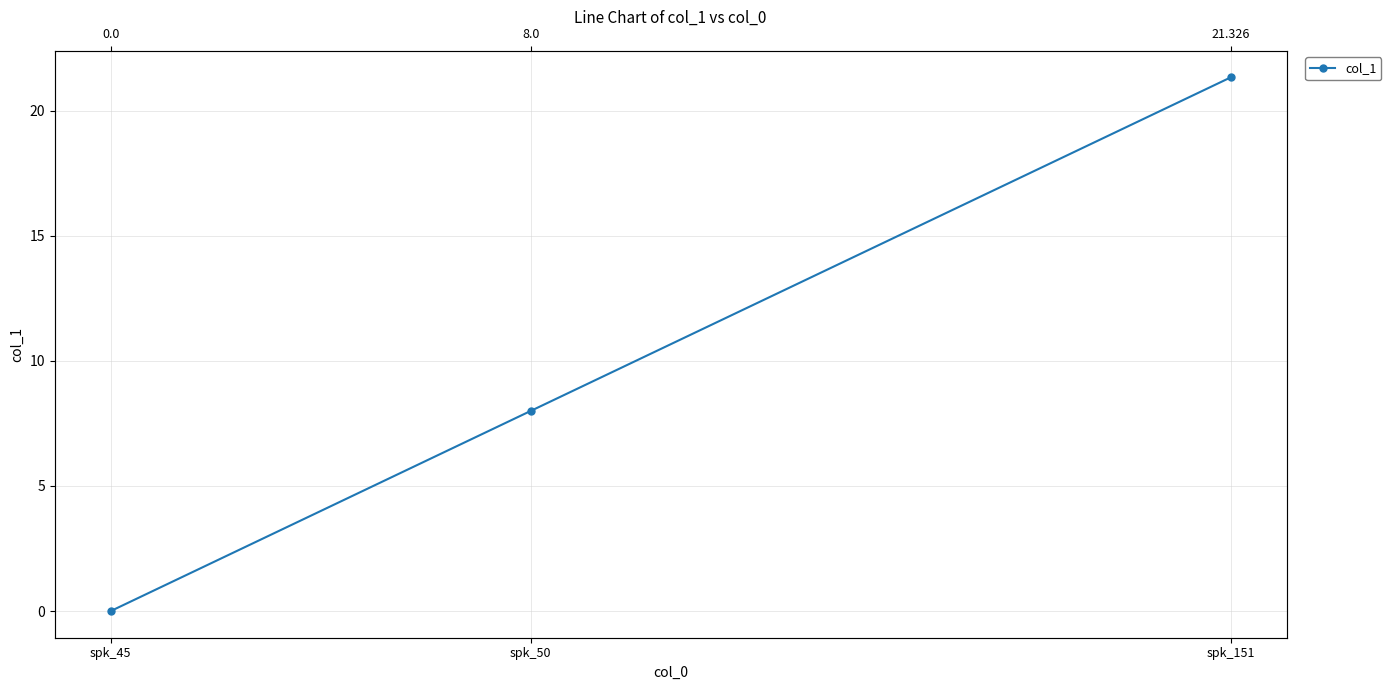

How many categories are shown in the chart?

3